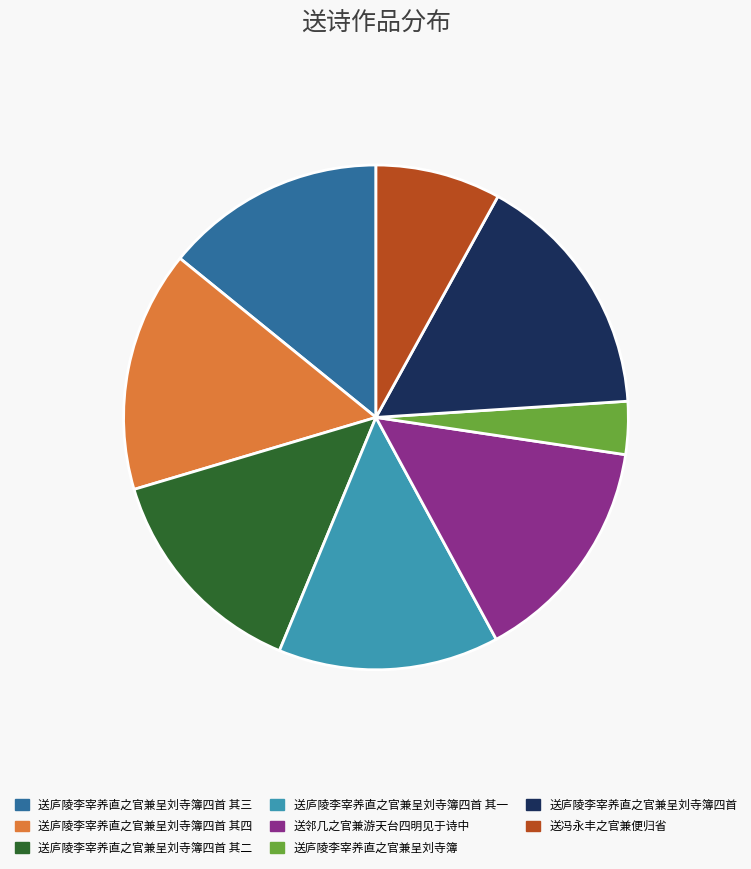

Do 送邻几之官兼游天台四明见于诗中 and 送冯永丰之官兼便归省 together represent more than half of the pie?

No